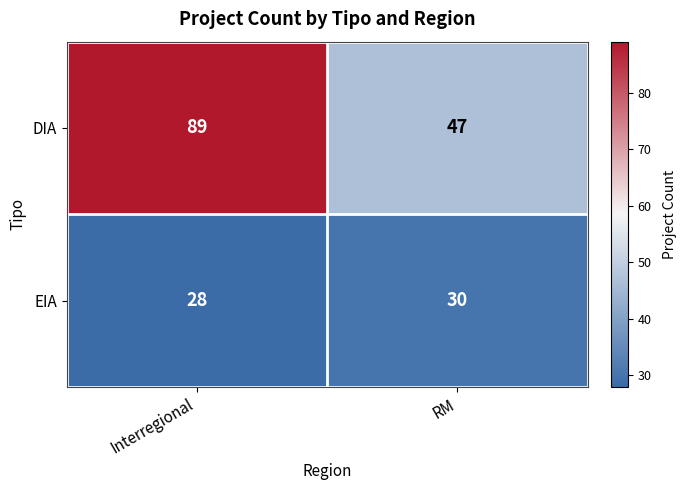

What is the difference between the highest and lowest values at RM?

17